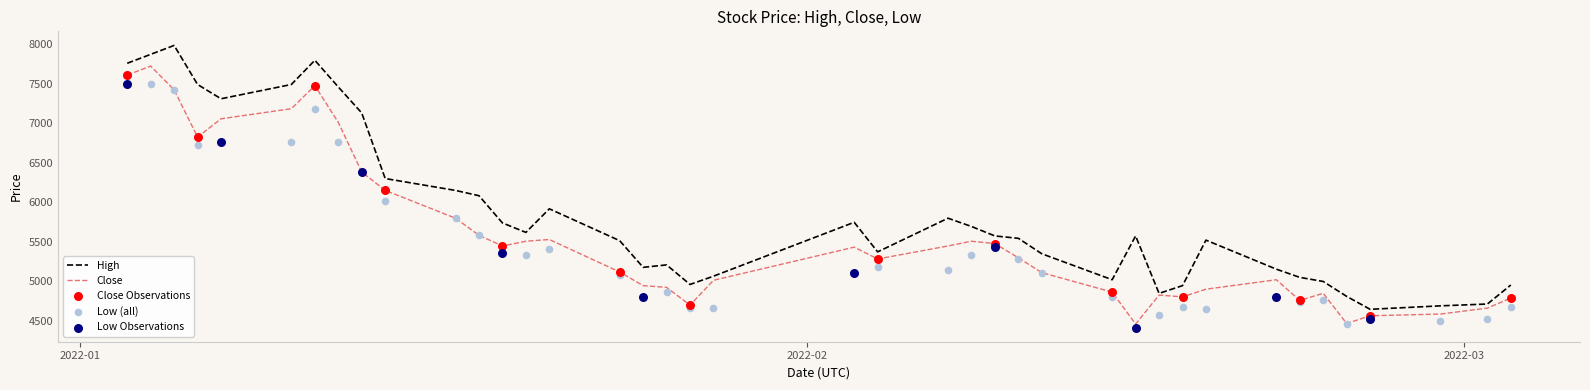

Which series has the widest spread of Y values?

High